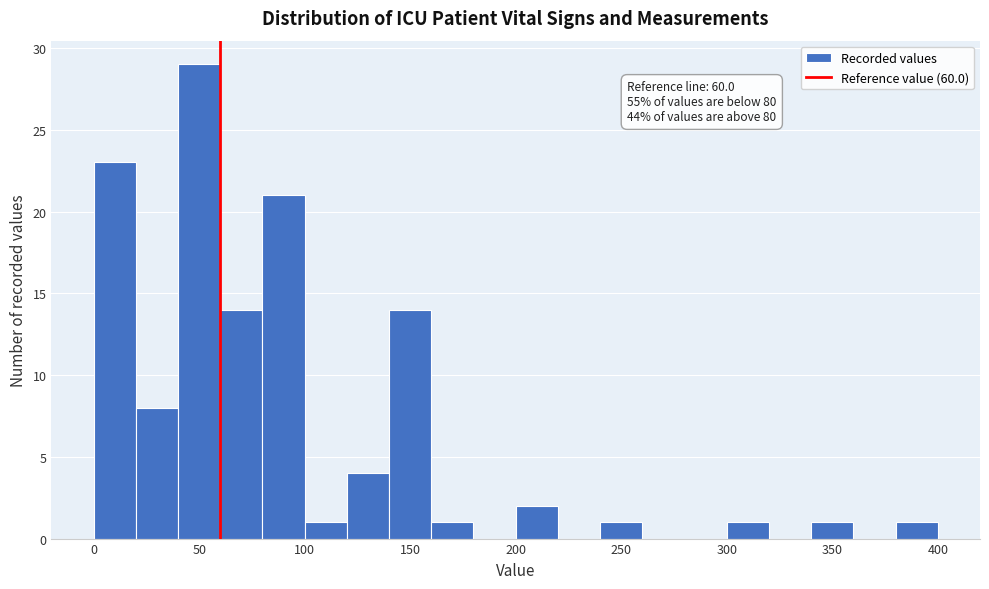

Over which range of the x-axis is the bar tallest?

40 to 60